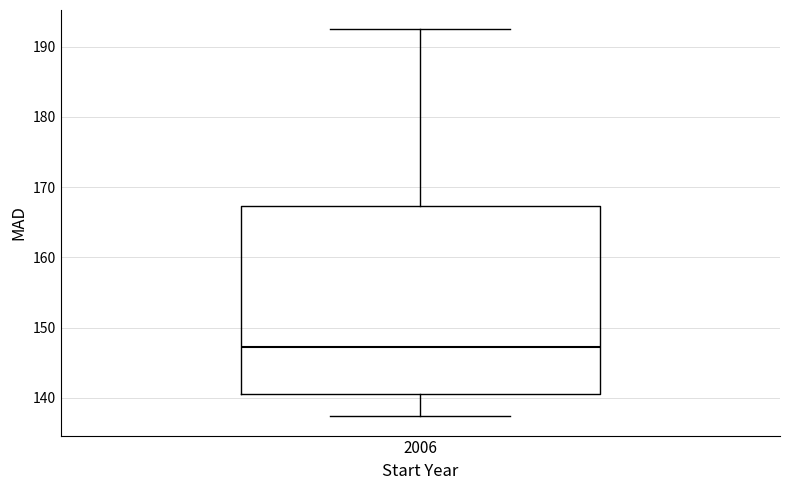

Where does the lower whisker of the box at x = 2006 end on the y-axis? The values are not printed on the chart, so give them approximately, as read against the axis.

137